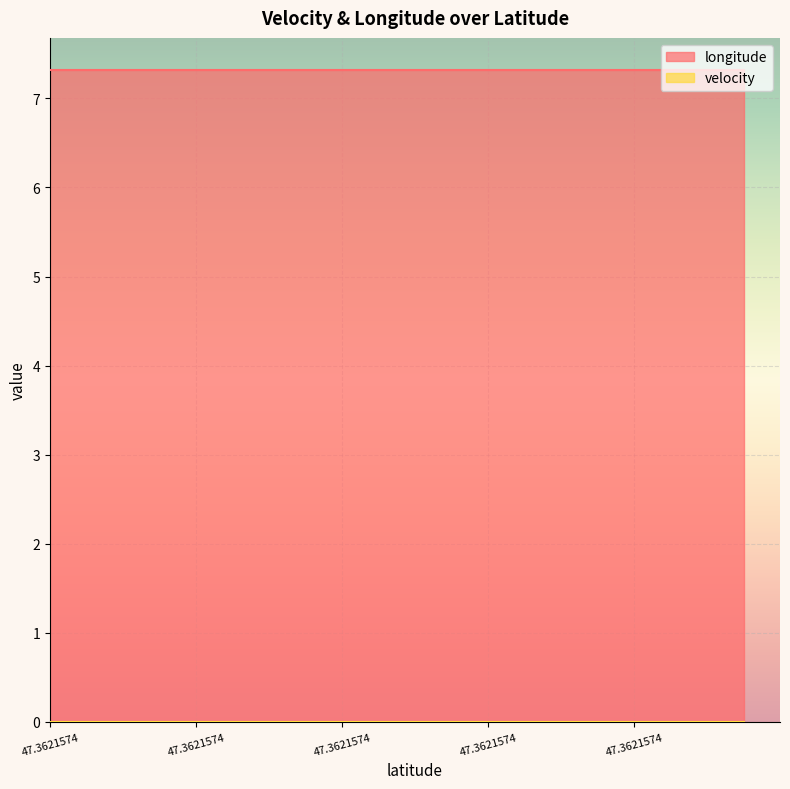

How many lines are shown in the chart?

2